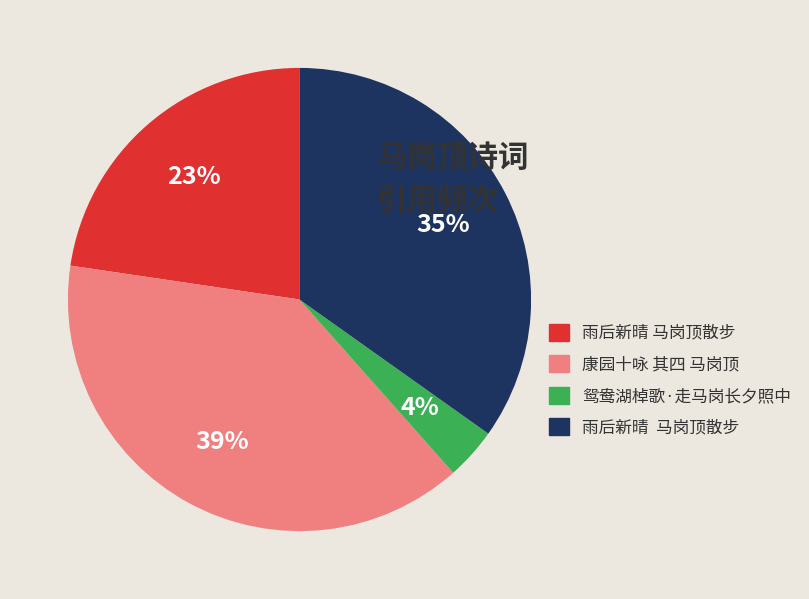

Does any single category account for the majority?

No